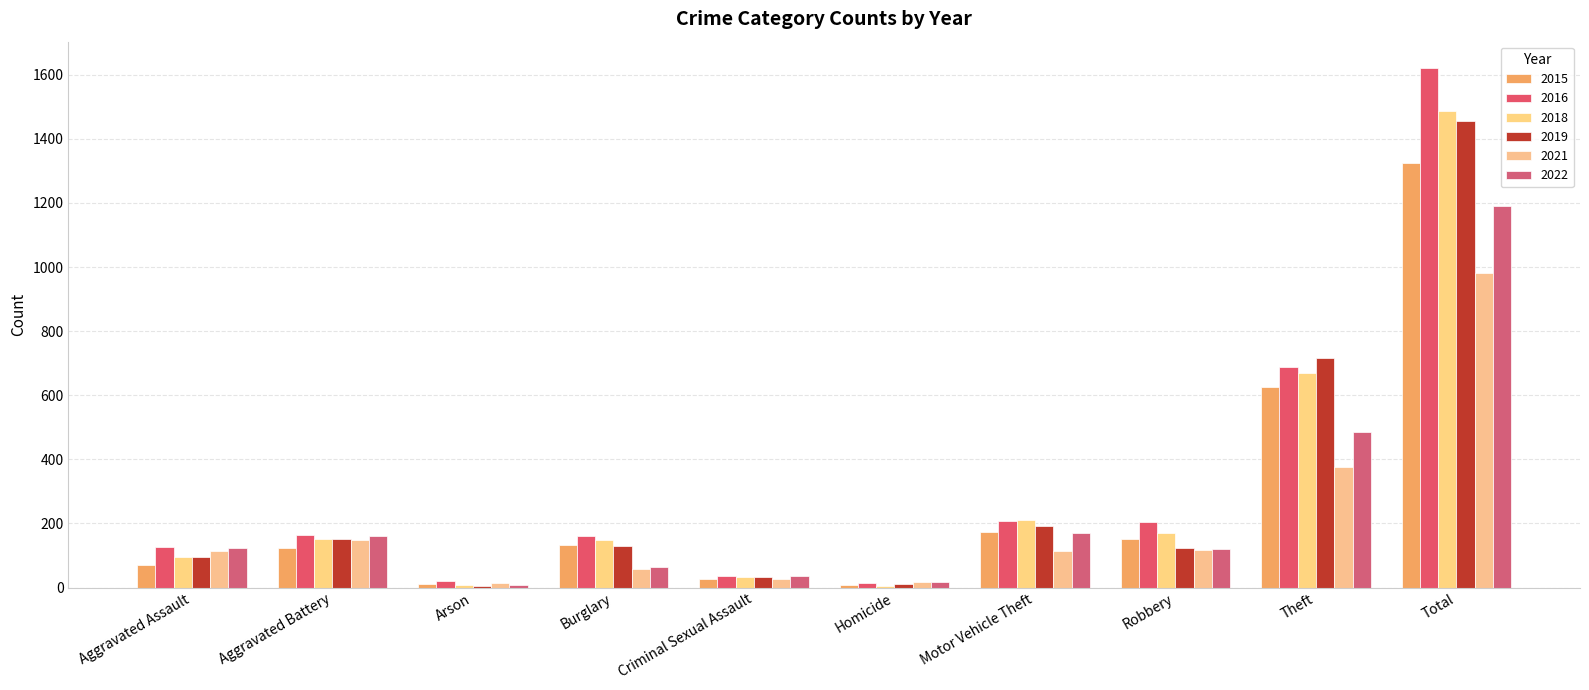

Are the bars horizontal?

No